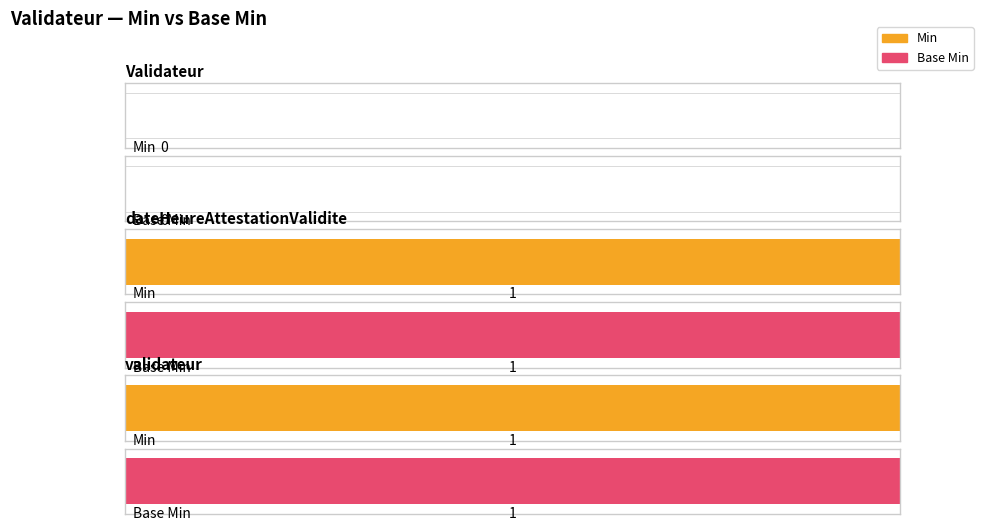

Read the Base Min value at Validateur.validateur.

1